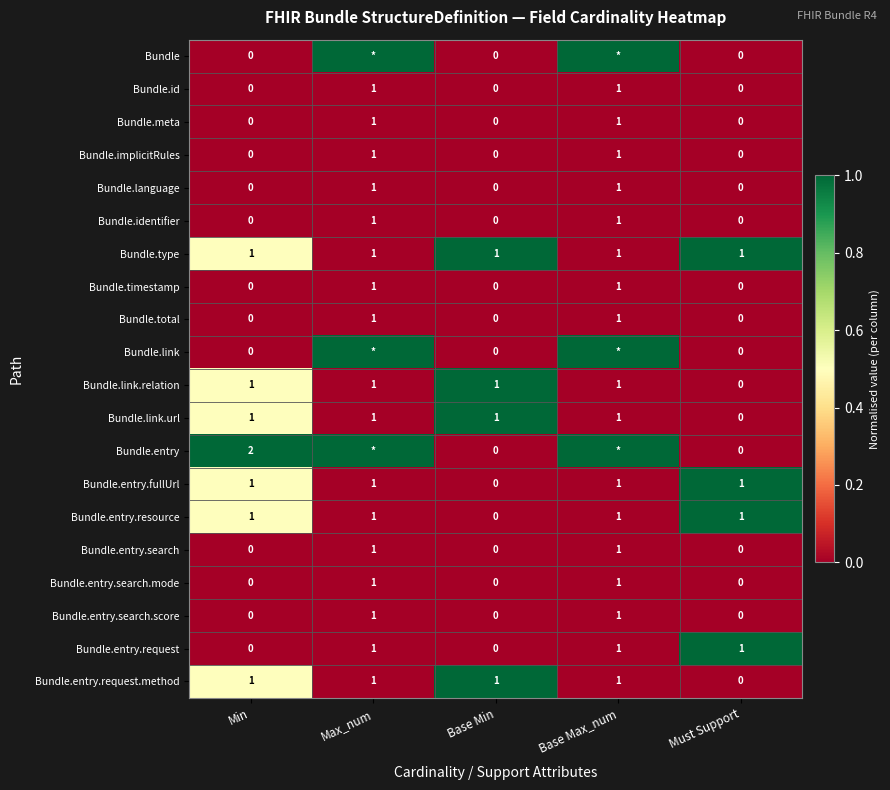

The value of Bundle.link.url at Max_num is 1. True or false?

True